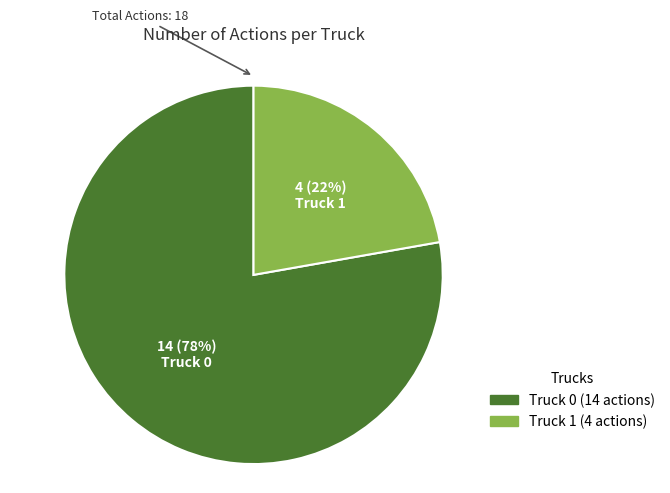

Does any single category account for the majority?

Yes